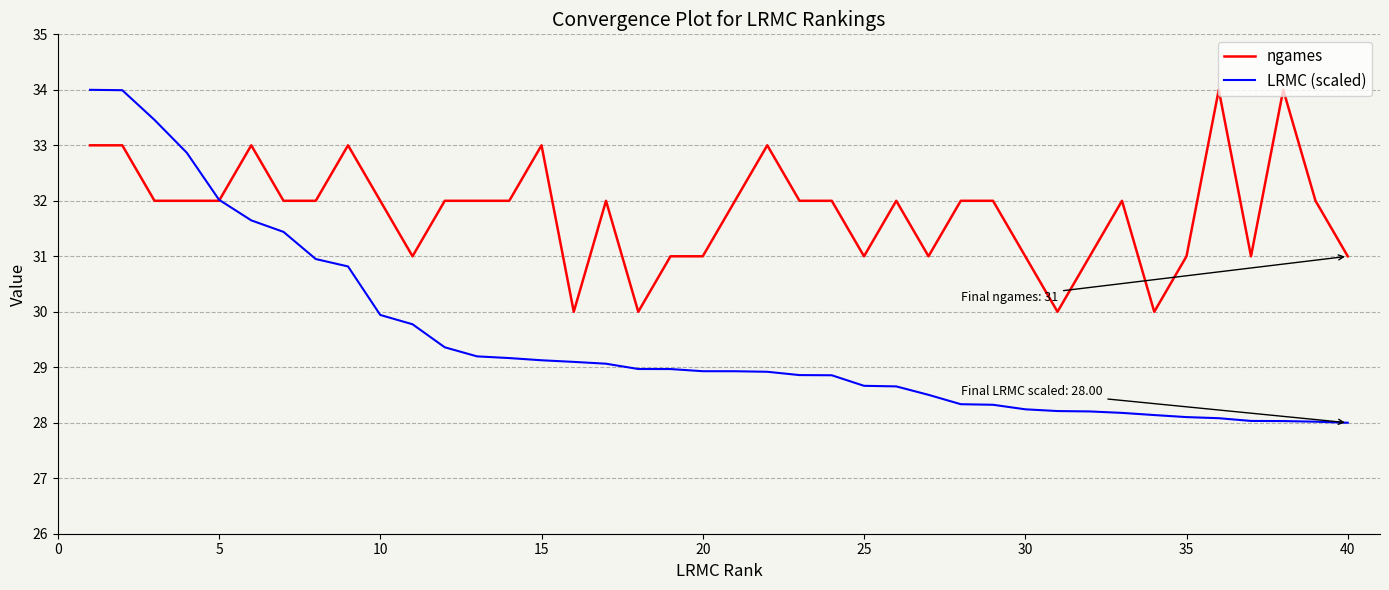

Rank the series by their average value, from highest to lowest.

ngames, LRMC (scaled)